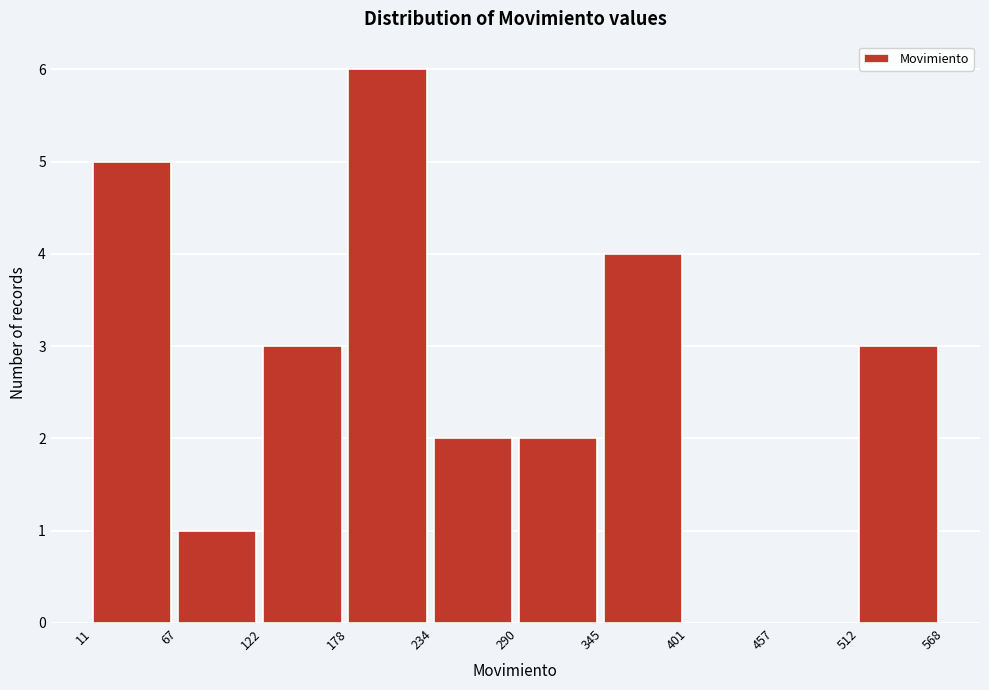

Which range on the x-axis has the tallest bar?

178 to 234